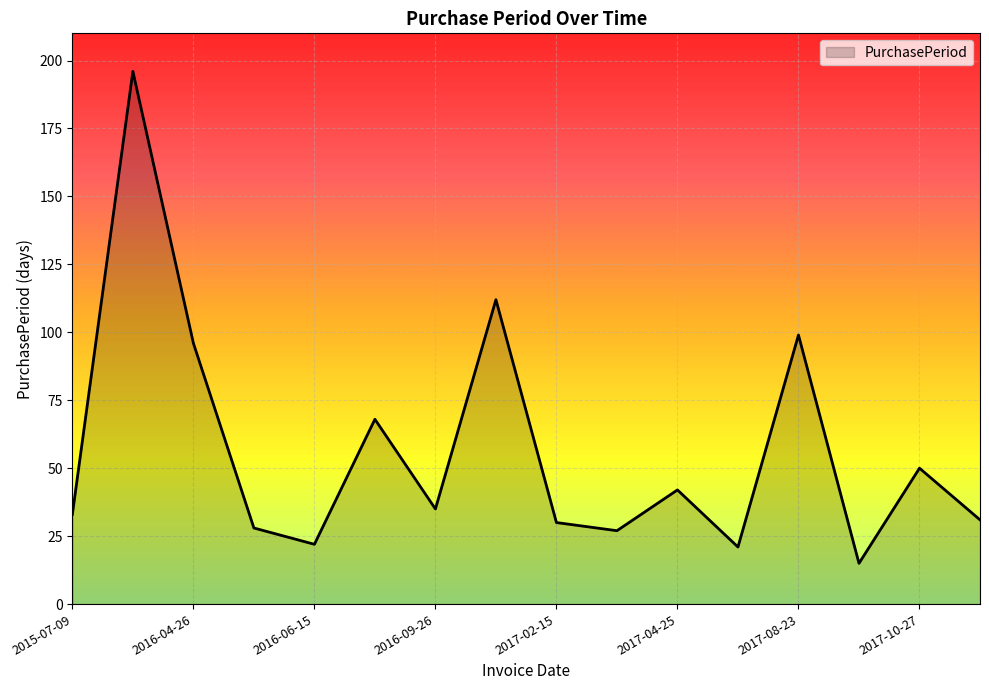

How many interior local peaks (higher than both neighbors) does the data have?

6